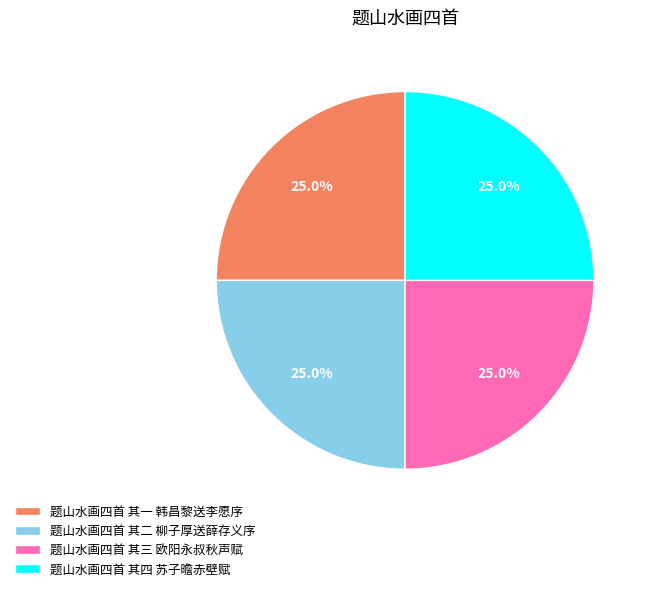

What is the ratio of the value at 题山水画四首 其一 韩昌黎送李愿序 to the value at 题山水画四首 其四 苏子曕赤壁赋?

1.0